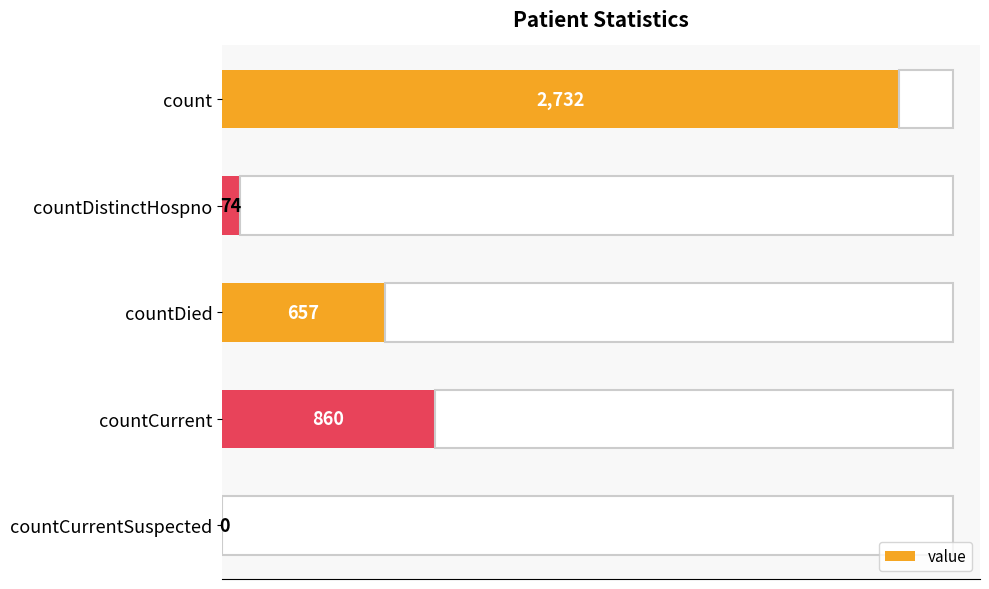

Is it true that the value at countDied is 1054?

False